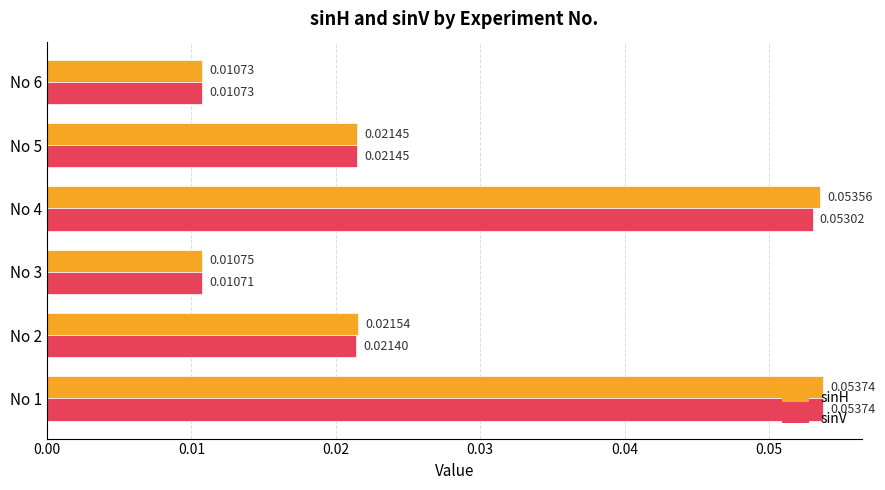

Which series has the largest total across all categories?

sinH